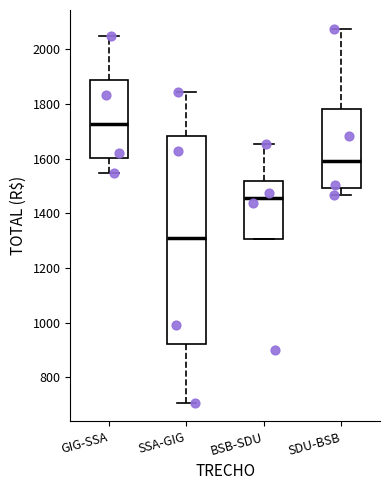

Which box's median line is the lowest?

SSA-GIG